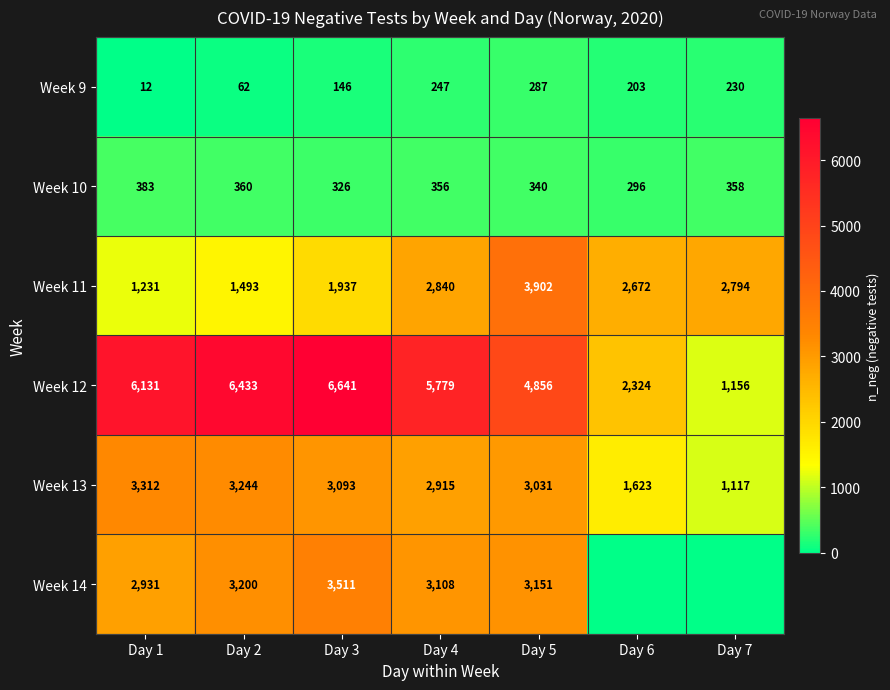

What is the spread (max minus min) of values at Day 1?

6119